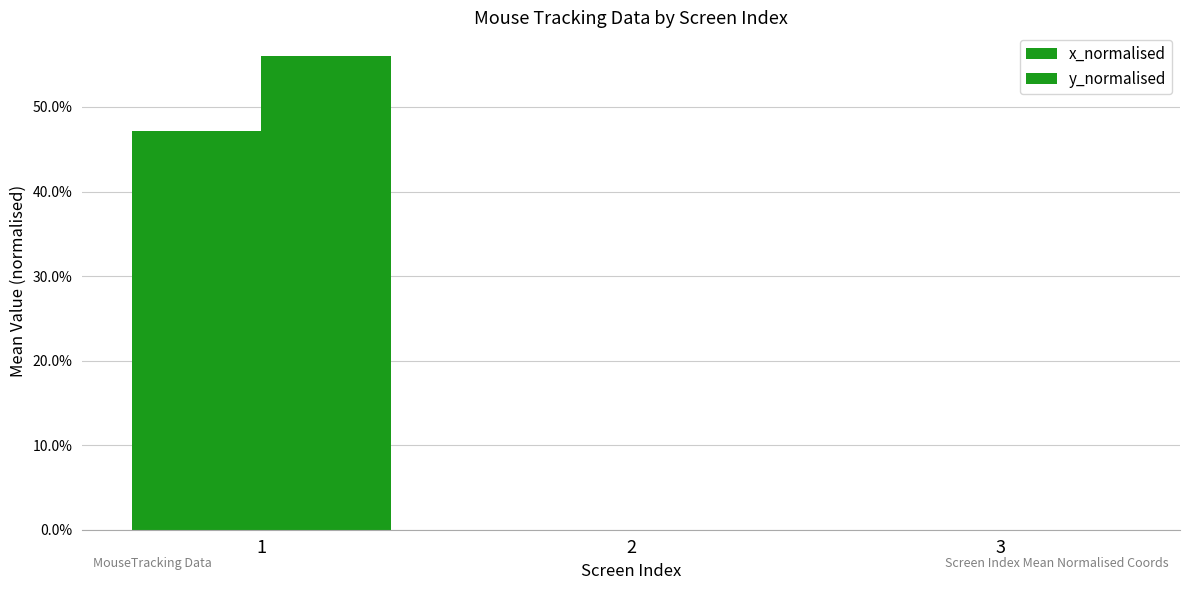

What is the maximum value shown in the chart?

0.6